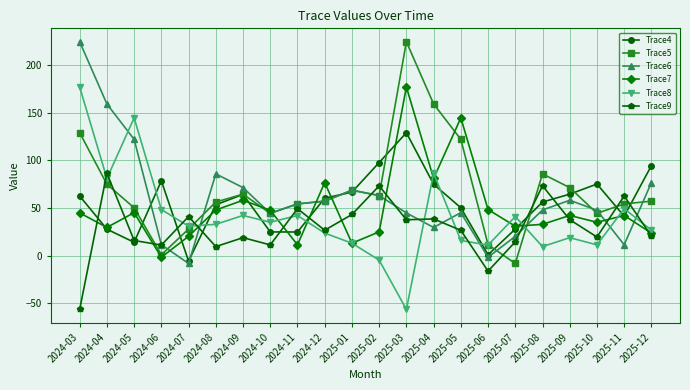

The value of Trace5 at 2024-04 is 75.0. True or false?

True